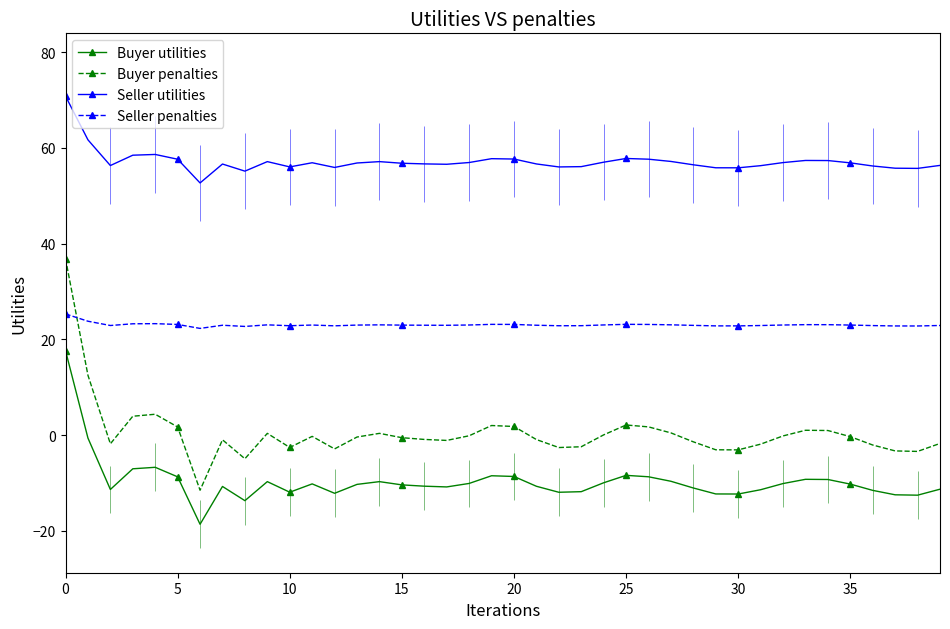

What is the total value across all series at 21?

67.9